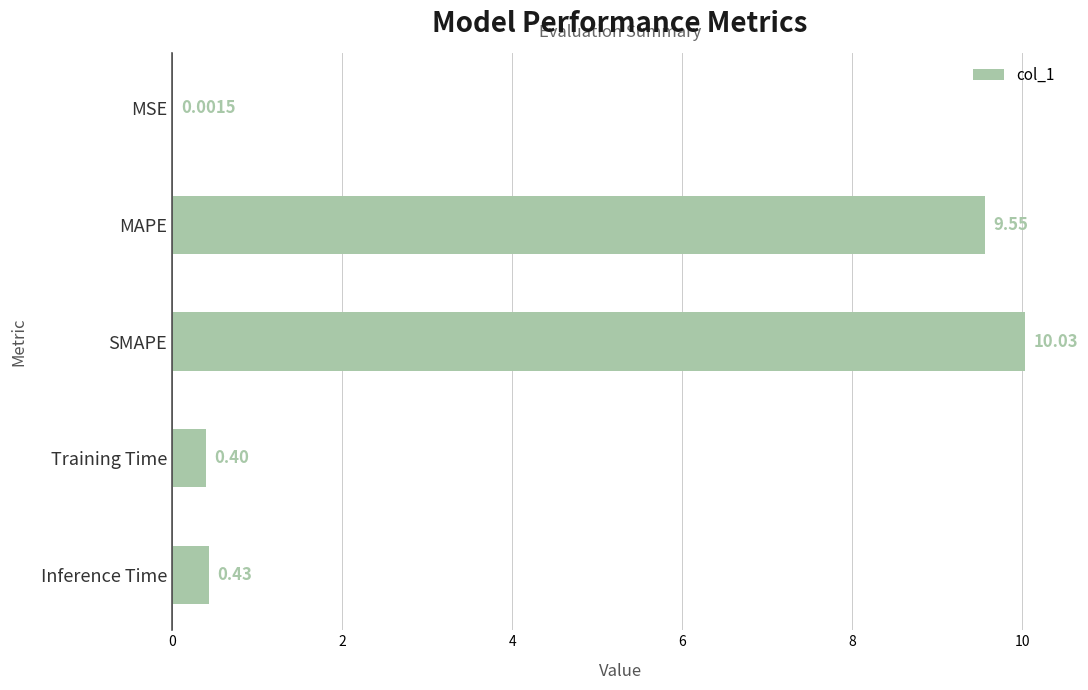

Approximately how many times larger is the value at MAPE compared to SMAPE?

1.0